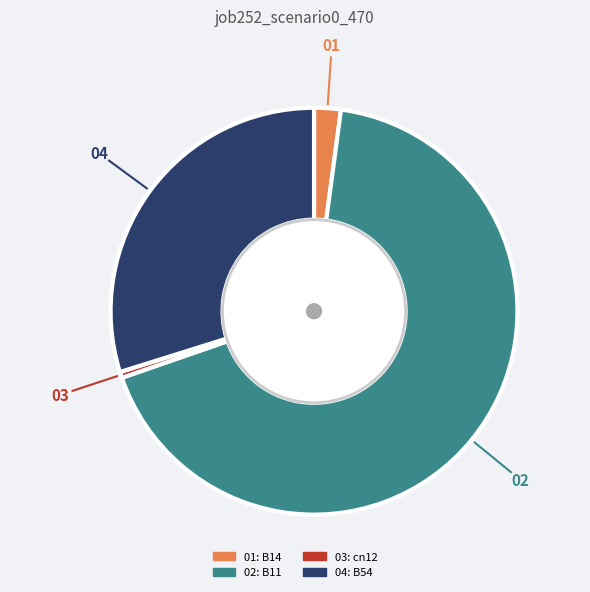

Does any single category account for the majority?

Yes